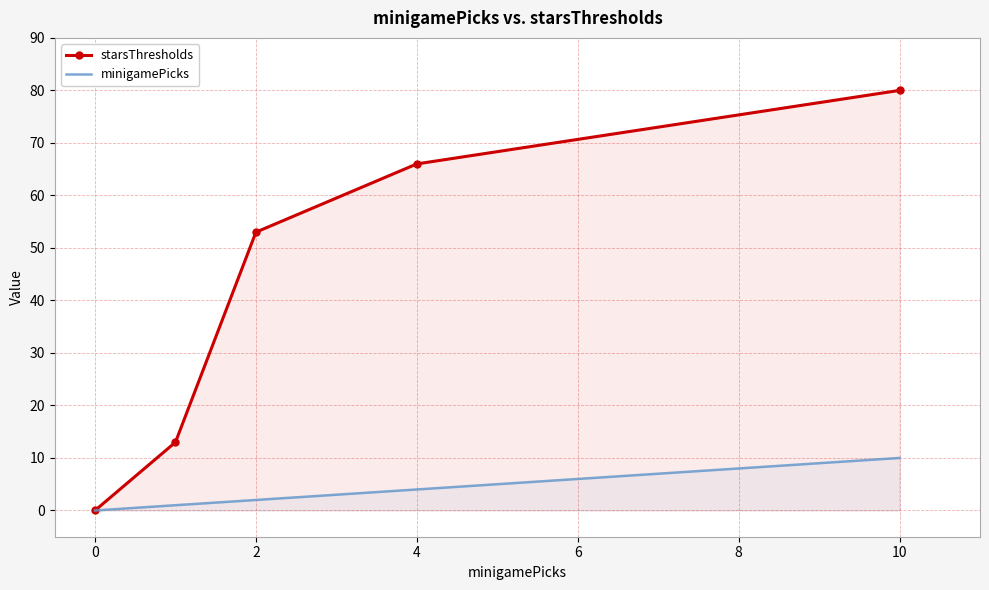

At how many categories does at least one series exceed 8?

4